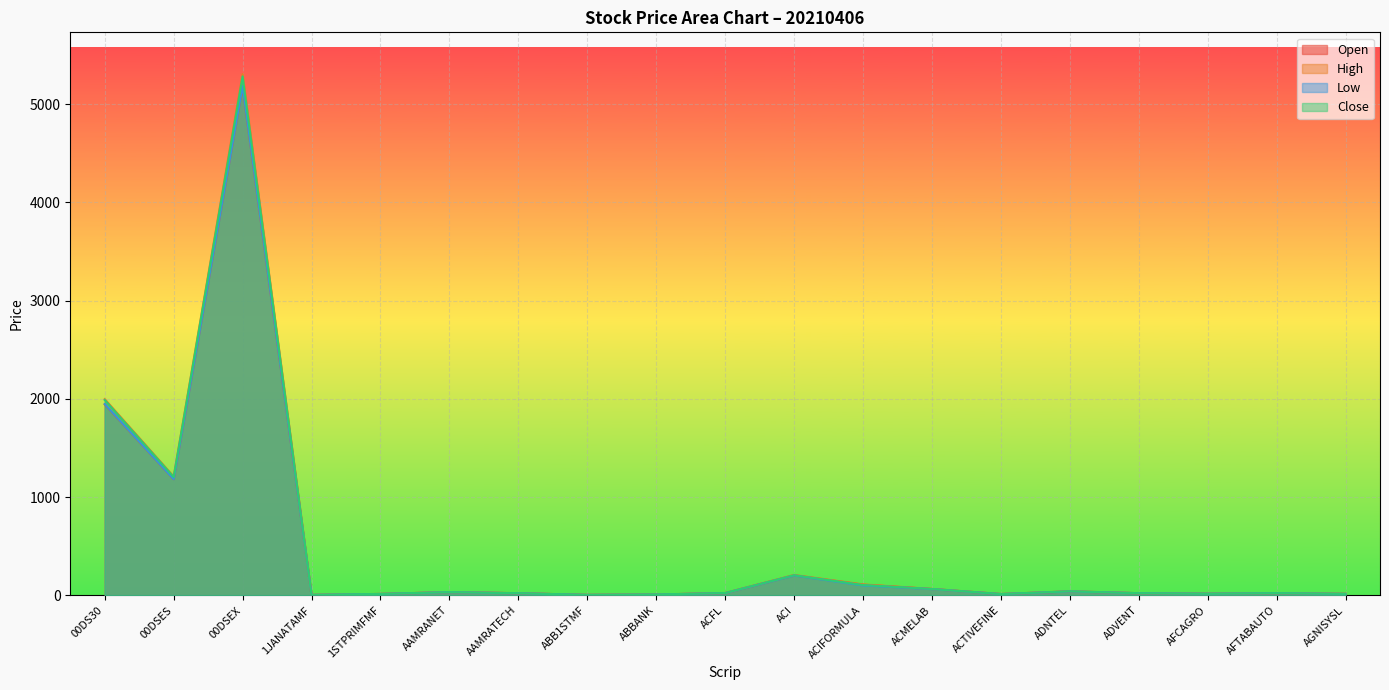

How many interior local peaks does the Open series have?

5